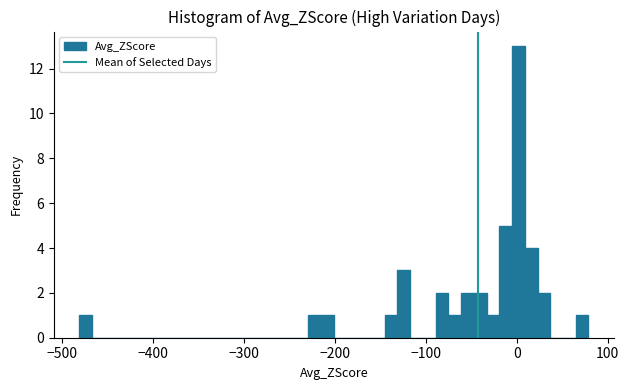

Read against the x-axis, roughly where is the centre of the tallest bar?

0